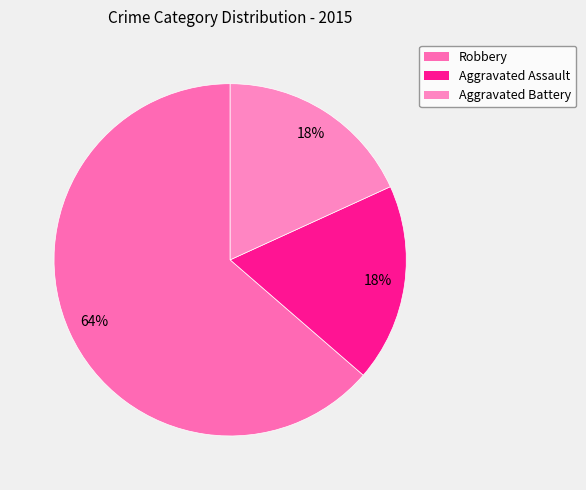

What is the change in value from Robbery to Aggravated Battery?

-5